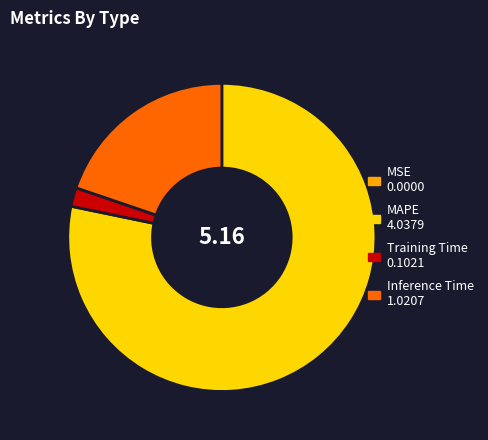

Between MAPE 4.0379 and Inference Time 1.0207, which is larger?

MAPE 4.0379